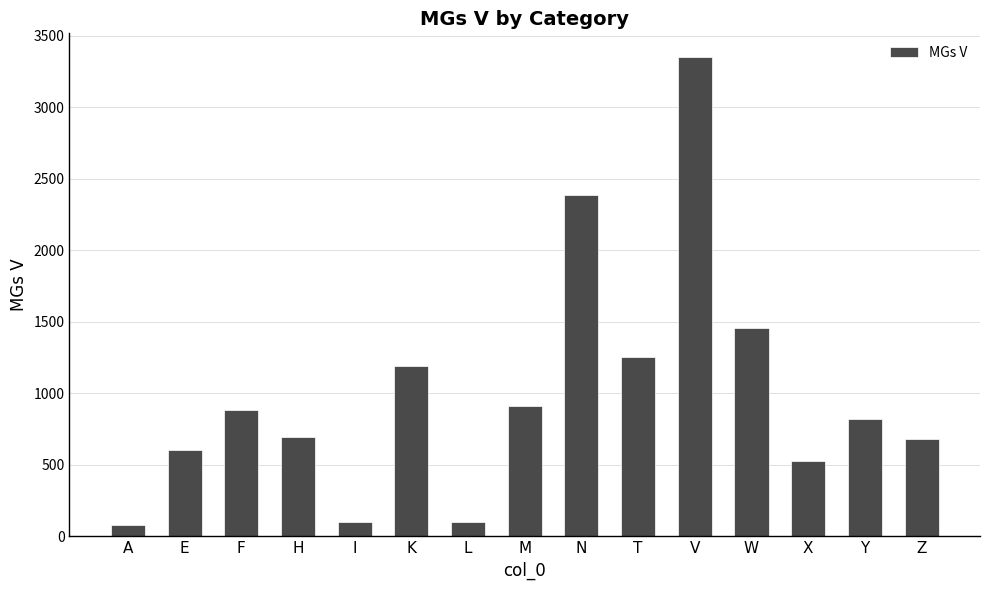

What is the change in value from H to T?

+554